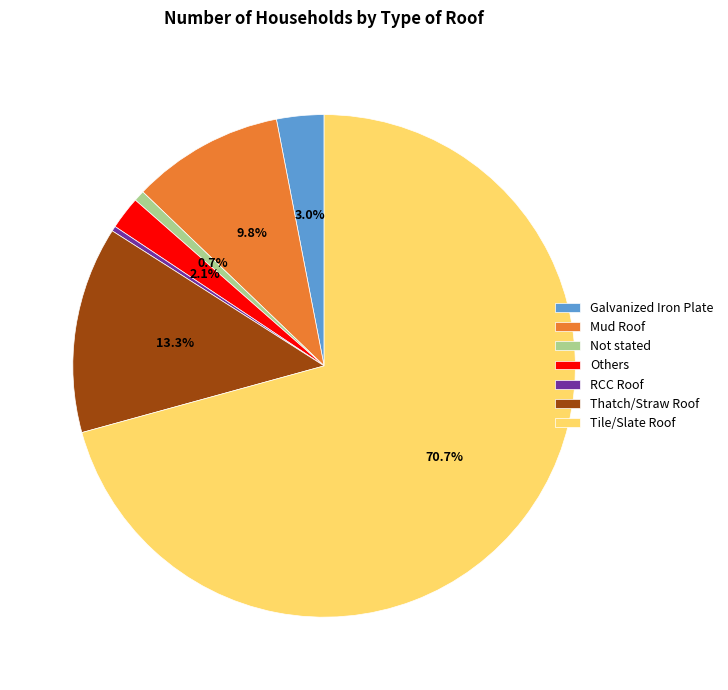

To the nearest percent, what portion does Mud Roof represent?

10%